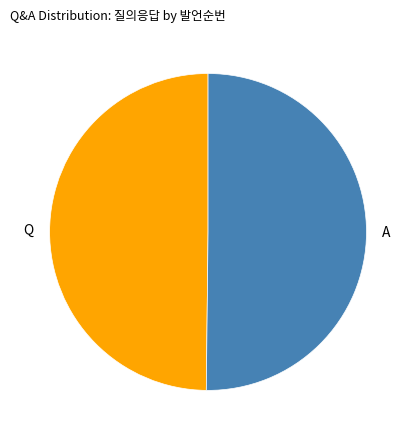

Approximately how many times larger is the value at Q compared to A?

1.0